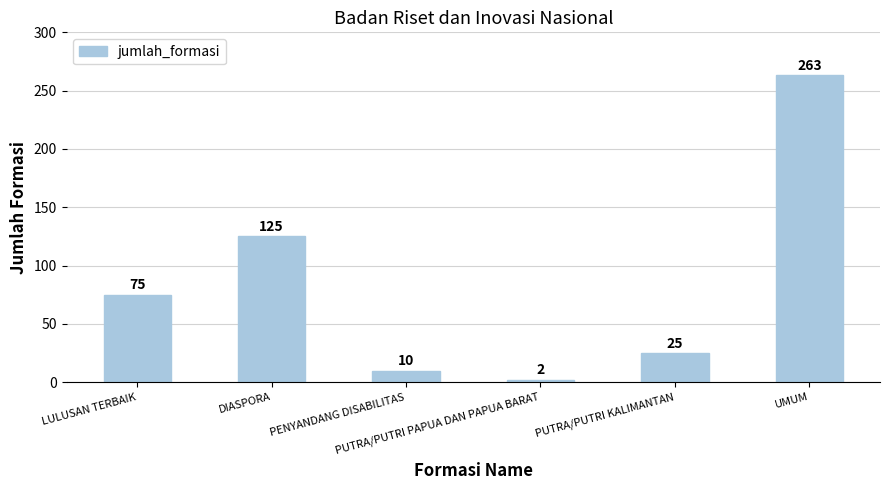

What position from the left is LULUSAN TERBAIK?

1